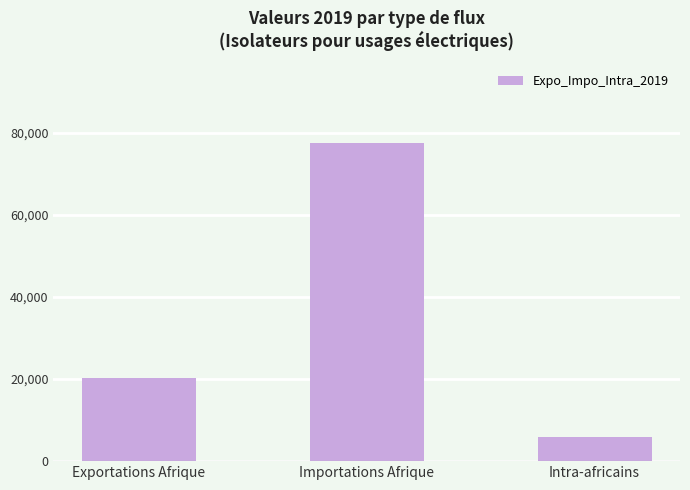

True or false: the data shows 5989 at Intra-africains.

True